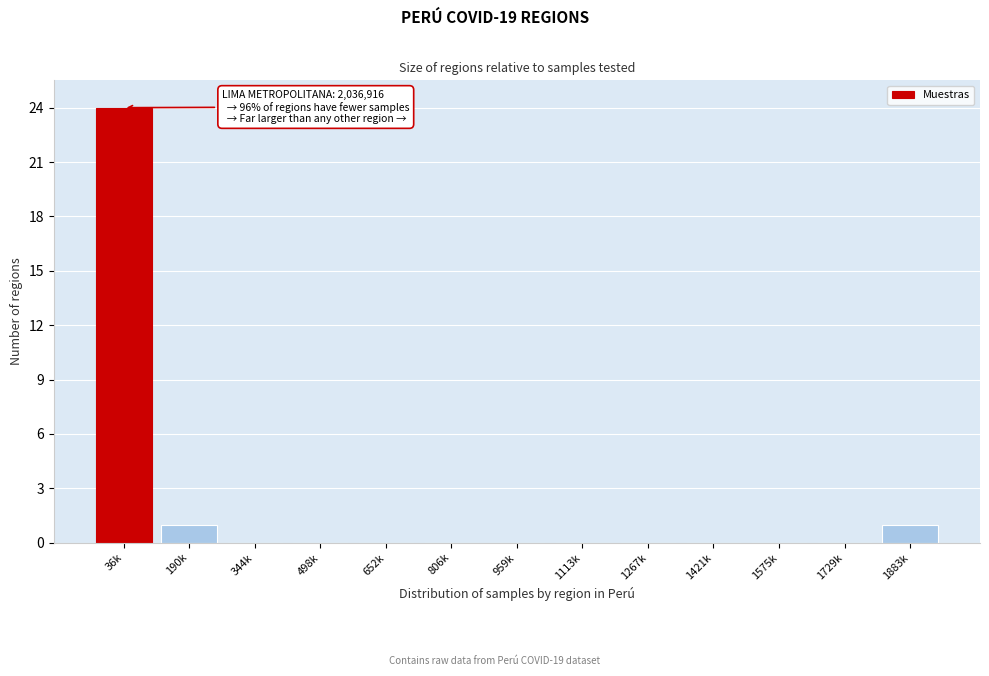

Reading left to right, what are all the values shown in this chart?

36k=24	190k=1	344k=0	498k=0	652k=0	806k=0	959k=0	1113k=0	1267k=0	1421k=0	1575k=0	1729k=0	1883k=1